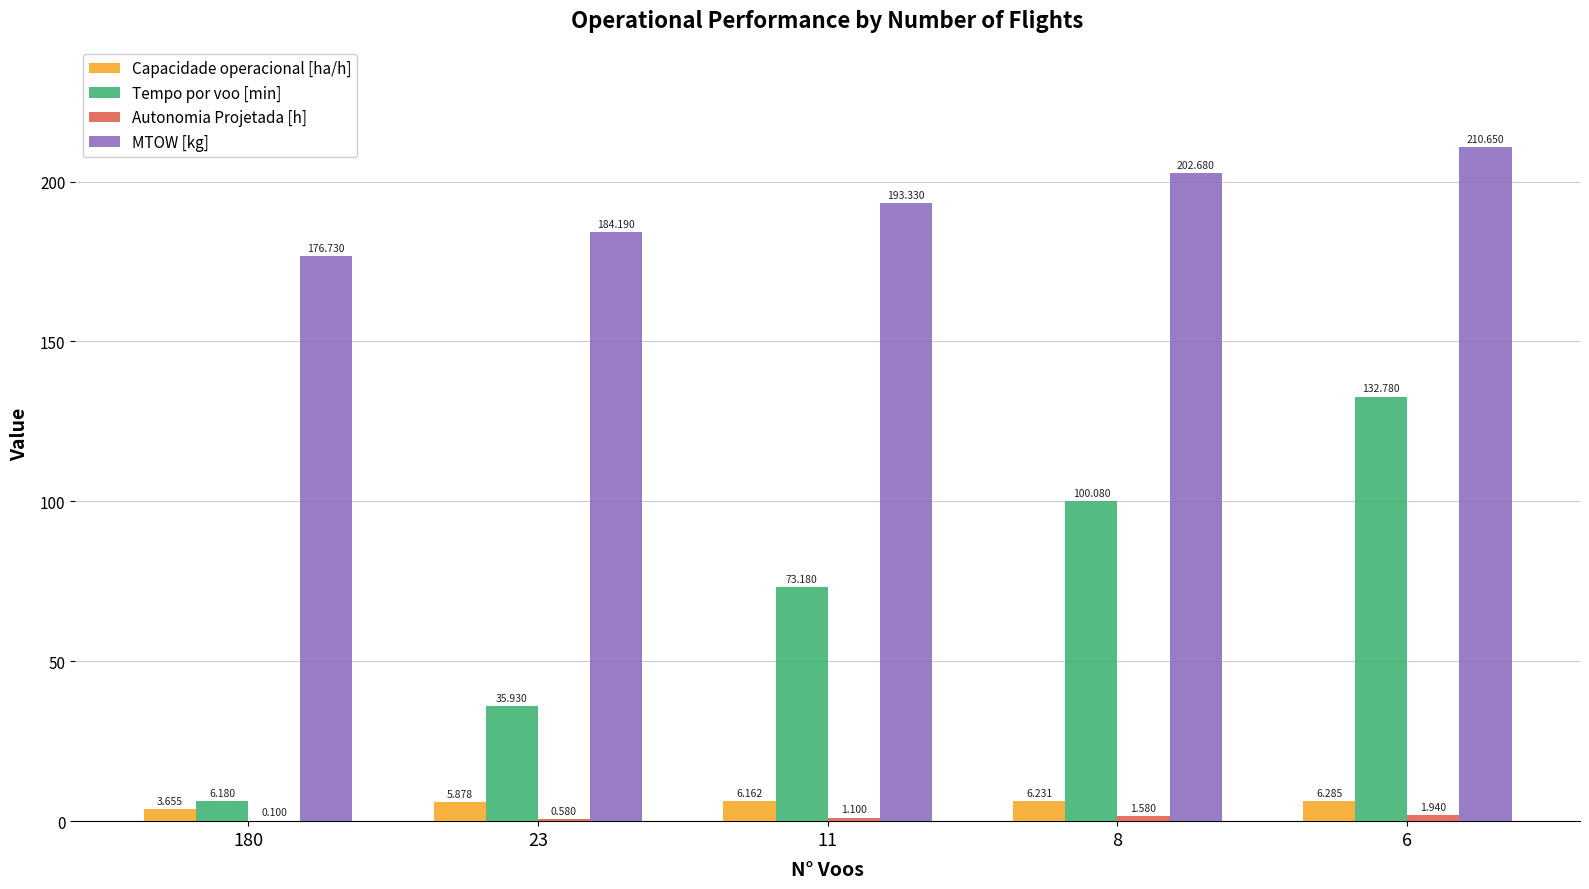

Which series changed the most between 11 and 8?

Tempo por voo [min]